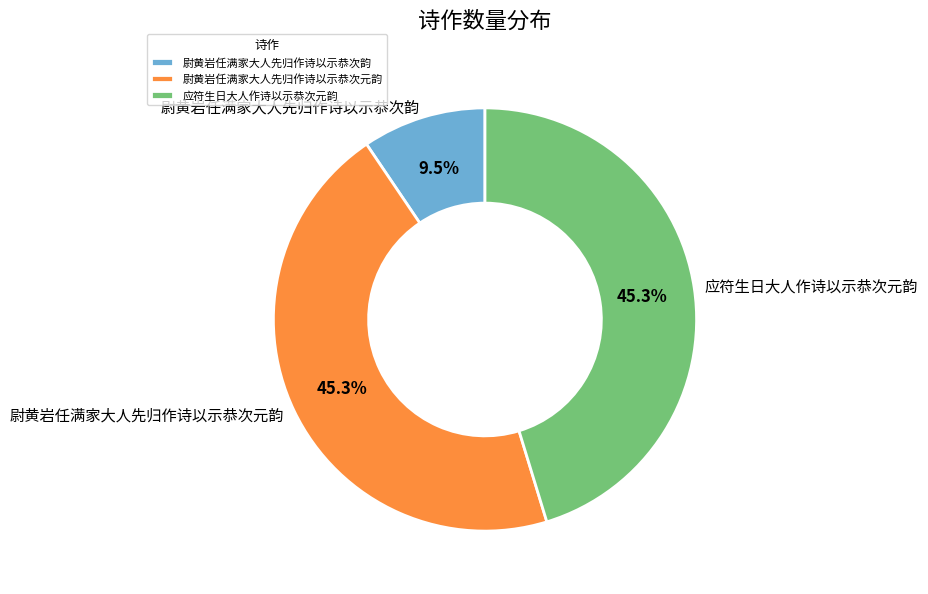

Does 尉黄岩任满家大人先归作诗以示恭次韵 account for over 50% of the chart?

No